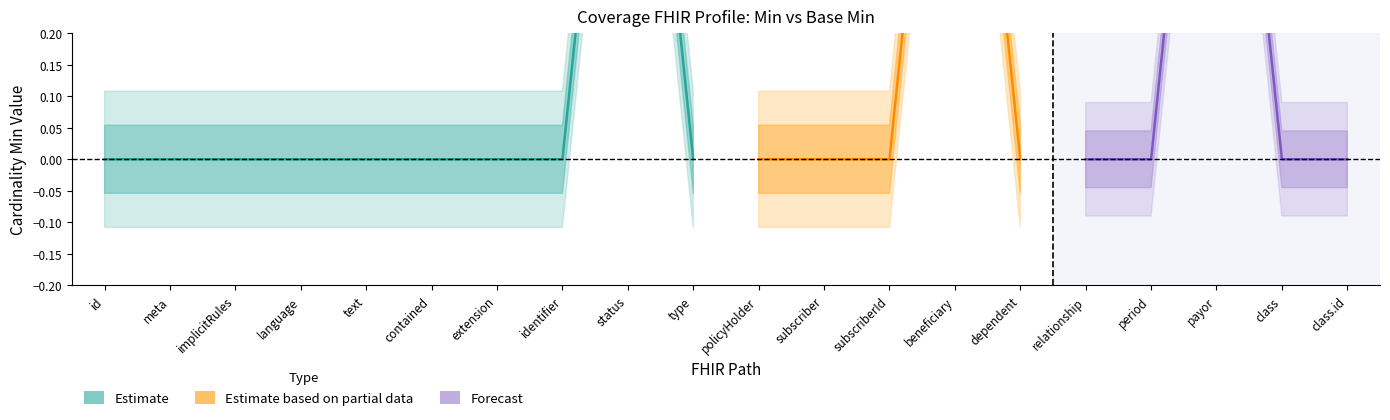

Rank the categories by Min value from lowest to highest.

Coverage.id, Coverage.meta, Coverage.implicitRules, Coverage.language, Coverage.text, Coverage.contained, Coverage.extension, Coverage.identifier, Coverage.type, Coverage.policyHolder, Coverage.subscriber, Coverage.subscriberId, Coverage.dependent, Coverage.relationship, Coverage.period, Coverage.class, Coverage.class.id, Coverage.status, Coverage.beneficiary, Coverage.payor